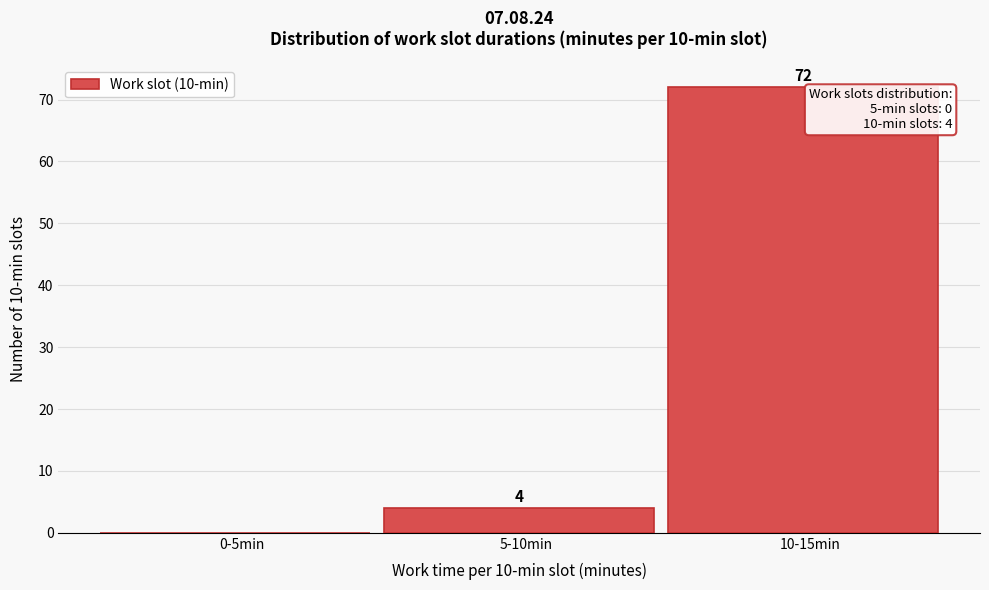

Reading right to left, transcribe all the data shown in this chart.

10-15min=72	5-10min=4	0-5min=0